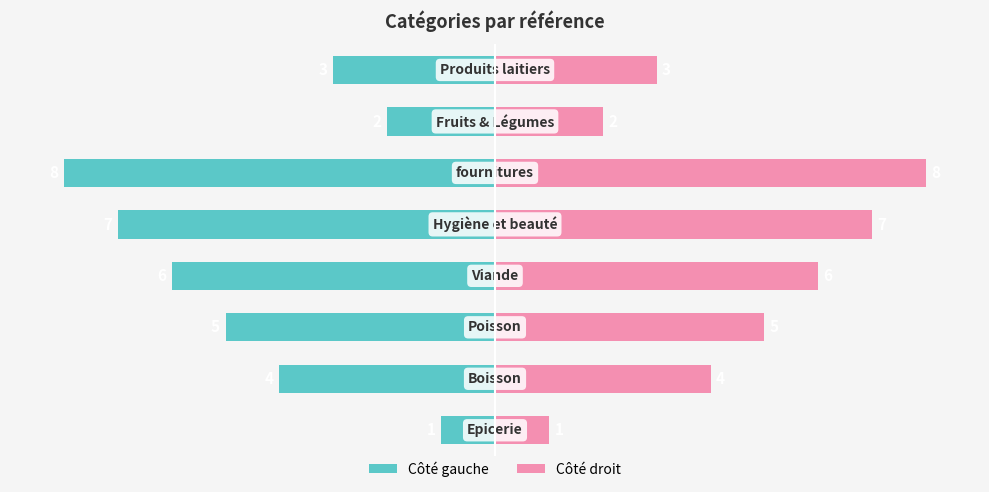

How many values in the réf catégorie (left) series exceed -4?

3